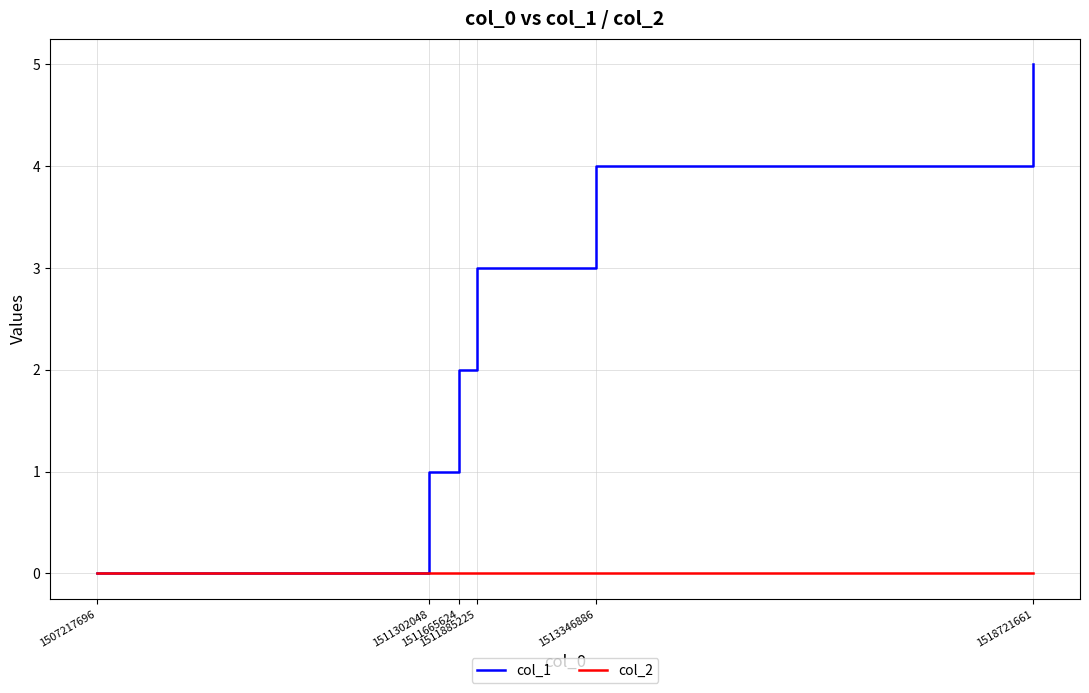

Rank the series by their average value, from highest to lowest.

col_1, col_2